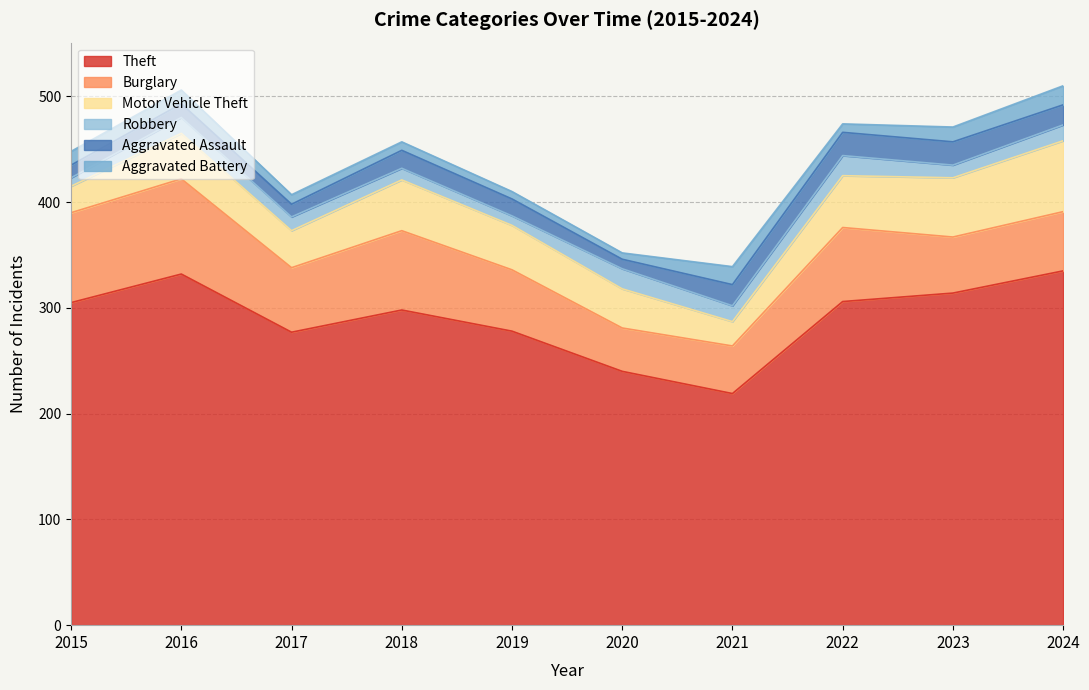

True or false: Aggravated Assault has more than 1 points higher than both neighbors.

True